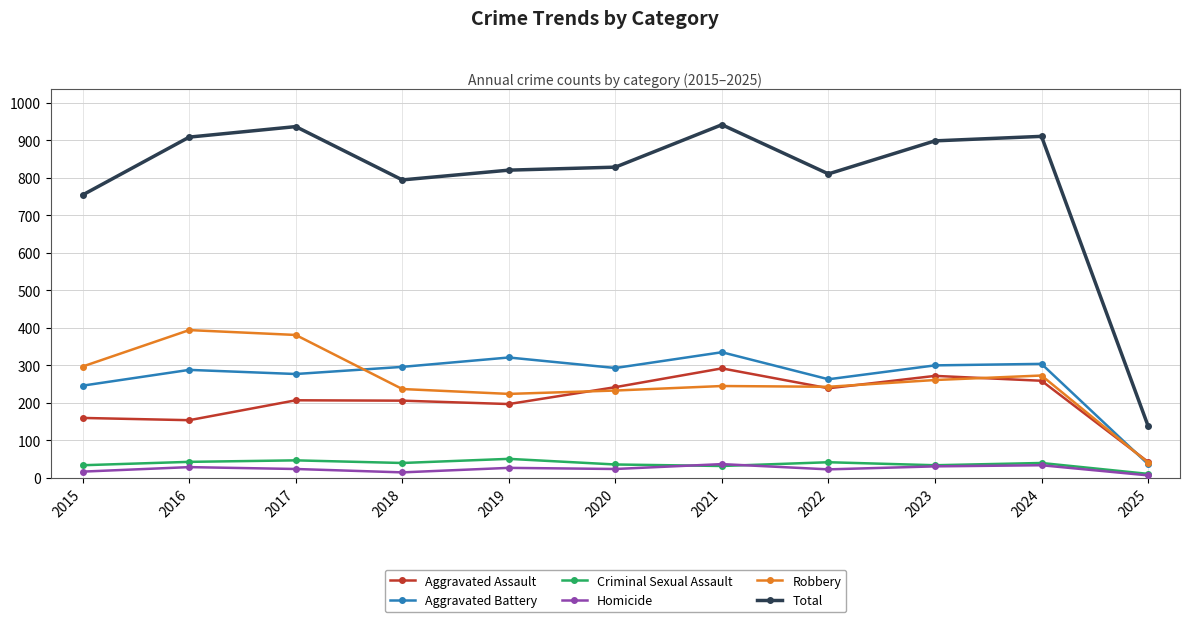

How many interior local peaks does the Aggravated Assault series have?

3